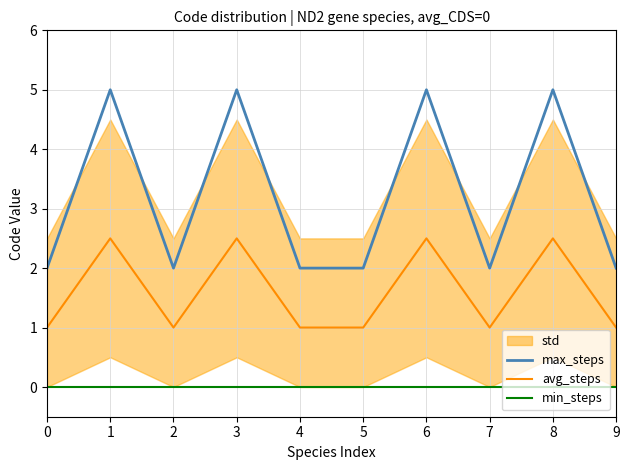

True or false: avg_steps and max_steps cross at least once.

False